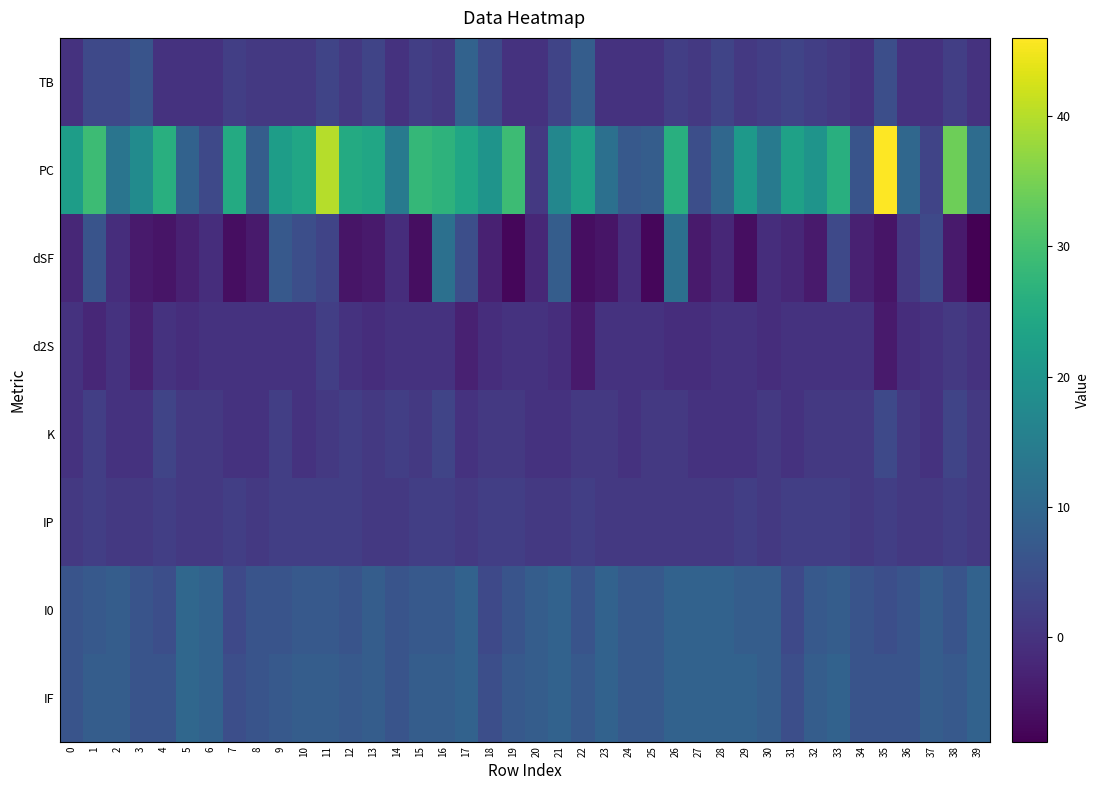

Reading right to left, list all the values displayed in this chart.

TB: 39=0	38=2	37=0	36=0	35=5	34=0	33=1	32=2	31=3	30=2	29=1	28=3	27=1	26=2	25=0	24=0	23=0	22=8	21=3	20=0	19=0	18=4	17=9	16=1	15=2	14=0	13=3	12=1	11=3	10=1	9=1	8=1	7=2	6=0	5=0	4=0	3=6	2=4	1=4	0=0
PC: 39=11	38=34	37=3	36=10	35=46	34=6	33=26	32=20	31=23	30=14	29=21	28=10	27=5	26=26	25=8	24=7	23=12	22=23	21=17	20=1	19=29	18=20	17=24	16=27	15=28	14=14	13=24	12=25	11=40	10=24	9=22	8=8	7=25	6=4	5=9	4=26	3=18	2=13	1=29	0=22
dSF: 39=-8	38=-4	37=4	36=1	35=-5	34=-3	33=4	32=-4	31=-2	30=-1	29=-6	28=-2	27=-4	26=12	25=-7	24=-1	23=-5	22=-6	21=8	20=-2	19=-7	18=-3	17=5	16=12	15=-6	14=-1	13=-4	12=-5	11=3	10=5	9=7	8=-4	7=-6	6=-1	5=-3	4=-5	3=-4	2=-1	1=6	0=-2
d2S: 39=0	38=1	37=0	36=-1	35=-4	34=0	33=0	32=0	31=0	30=-1	29=0	28=0	27=-1	26=-1	25=0	24=0	23=0	22=-4	21=-1	20=0	19=0	18=-1	17=-3	16=0	15=0	14=0	13=-1	12=0	11=2	10=0	9=0	8=0	7=0	6=0	5=-1	4=0	3=-3	2=0	1=-2	0=0
K: 39=1	38=3	37=0	36=1	35=4	34=1	33=1	32=1	31=0	30=1	29=0	28=0	27=0	26=1	25=1	24=0	23=1	22=1	21=0	20=0	19=1	18=1	17=0	16=3	15=1	14=2	13=1	12=2	11=1	10=0	9=2	8=0	7=0	6=1	5=1	4=3	3=0	2=0	1=2	0=0
IP: 39=1	38=2	37=1	36=1	35=2	34=1	33=2	32=2	31=2	30=1	29=2	28=1	27=1	26=1	25=1	24=1	23=1	22=2	21=1	20=1	19=2	18=2	17=1	16=2	15=2	14=1	13=1	12=2	11=2	10=2	9=2	8=1	7=2	6=1	5=1	4=2	3=1	2=1	1=2	0=1
I0: 39=9	38=6	37=8	36=6	35=5	34=6	33=8	32=7	31=4	30=8	29=8	28=9	27=9	26=9	25=7	24=7	23=9	22=6	21=9	20=8	19=6	18=4	17=9	16=7	15=7	14=6	13=8	12=6	11=7	10=7	9=6	8=6	7=4	6=9	5=10	4=5	3=6	2=8	1=7	0=6
IF: 39=9	38=7	37=8	36=6	35=6	34=6	33=9	32=8	31=5	30=8	29=9	28=9	27=9	26=9	25=7	24=7	23=9	22=7	21=9	20=8	19=7	18=5	17=9	16=8	15=8	14=6	13=8	12=7	11=8	10=8	9=7	8=6	7=5	6=9	5=10	4=6	3=6	2=8	1=8	0=6